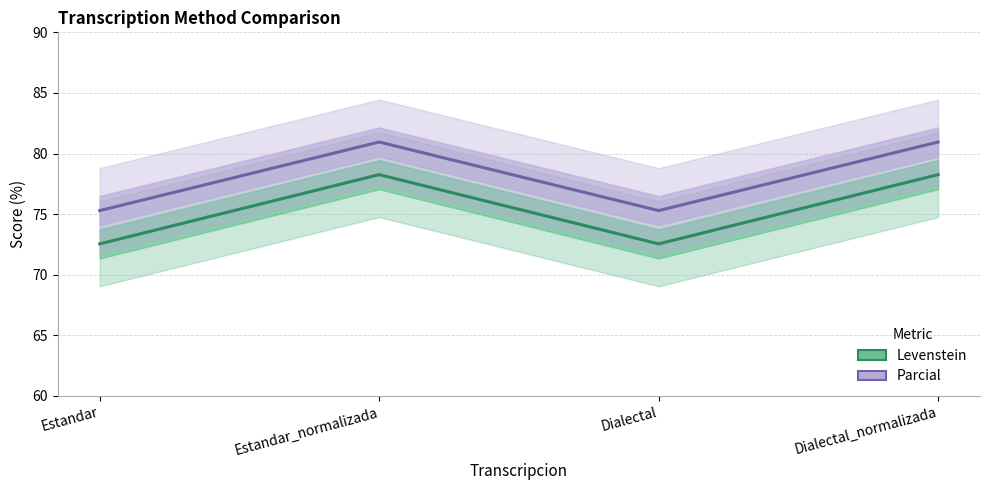

What is the difference between the maximum and second lowest values in the Levenstein series?

5.7